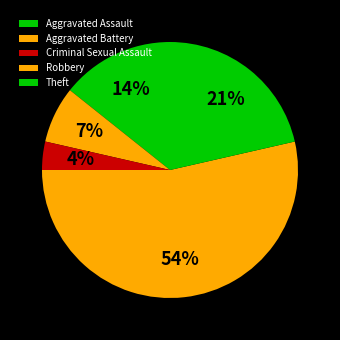

To the nearest percent, what is the difference between the largest and smallest slice percentages?

50%